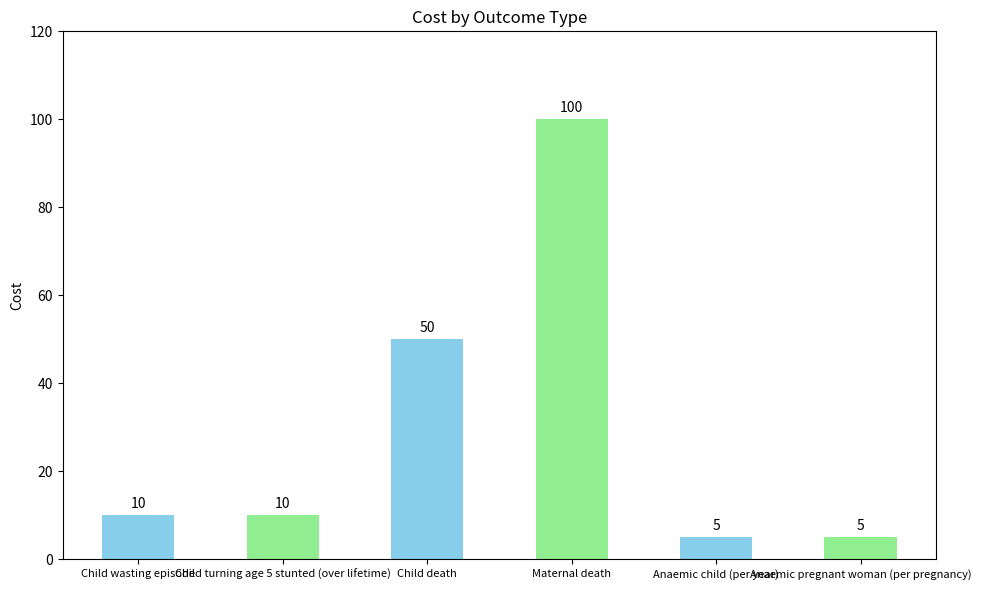

What is the sum of the values at Anaemic pregnant woman (per pregnancy) and Child turning age 5 stunted (over lifetime)?

15